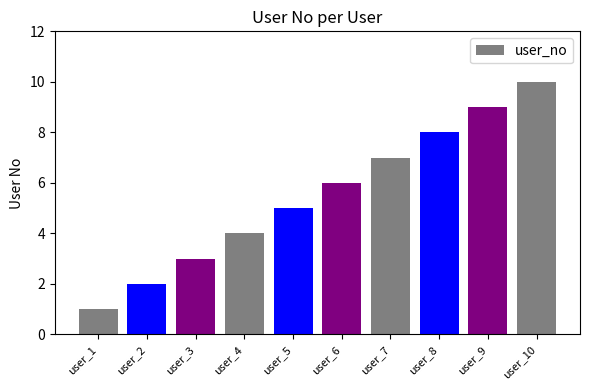

Reading left to right, transcribe all the data shown in this chart.

user_1=1	user_2=2	user_3=3	user_4=4	user_5=5	user_6=6	user_7=7	user_8=8	user_9=9	user_10=10